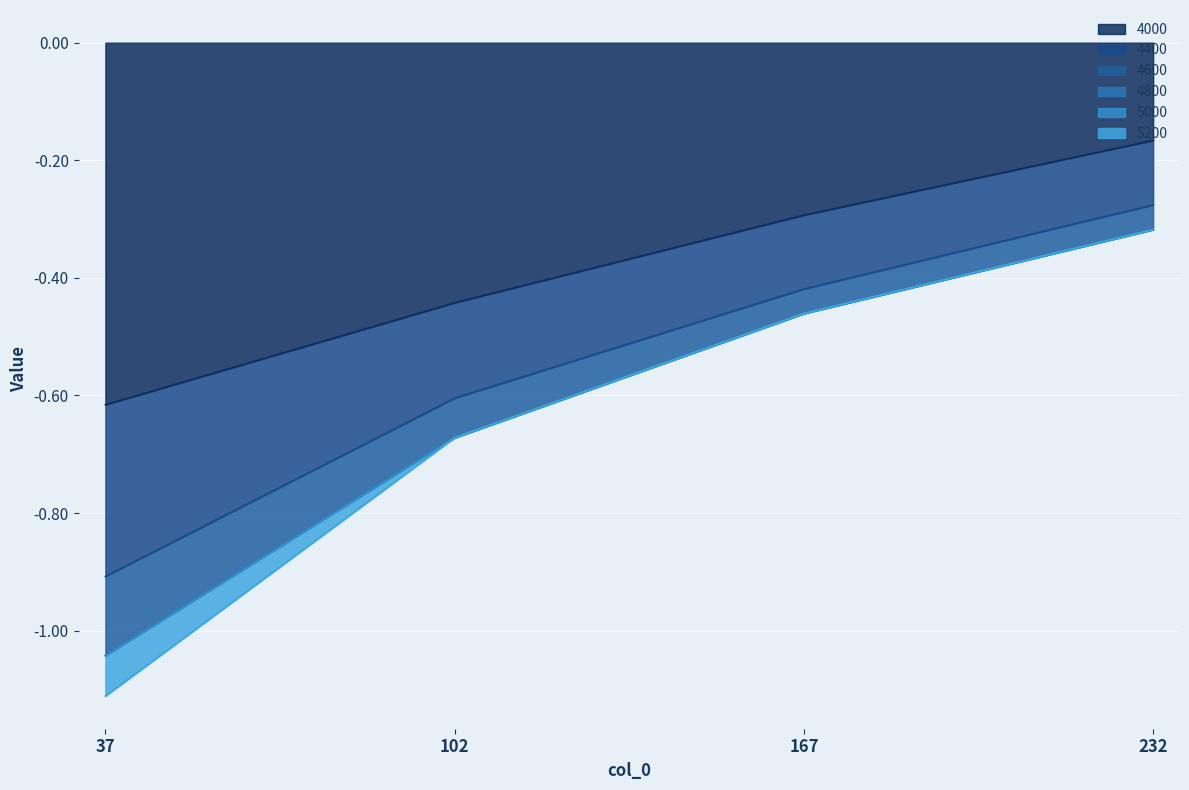

Count the number of data series in this chart.

6